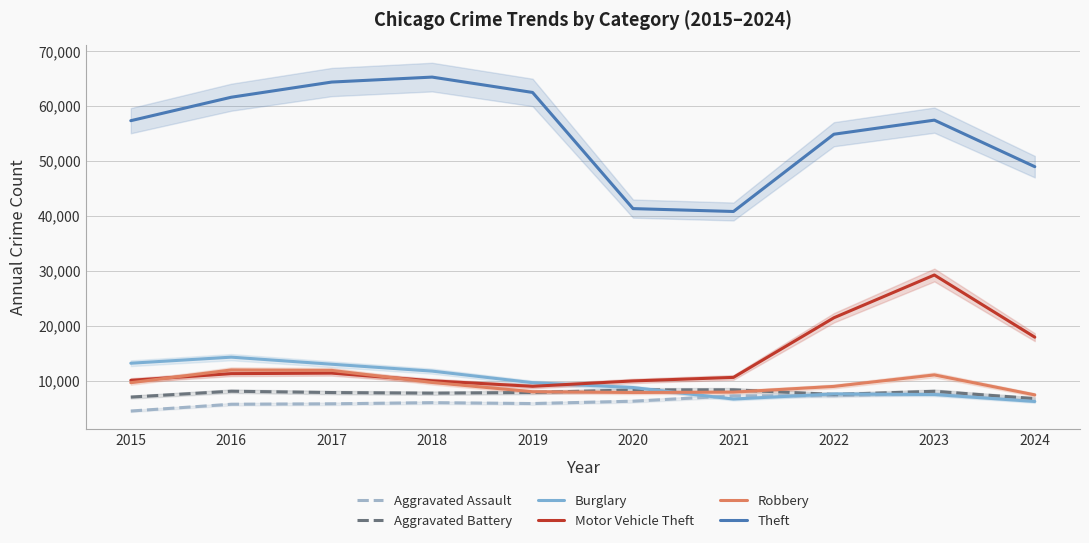

What are all the series names shown in the legend?

Aggravated Assault, Aggravated Battery, Burglary, Motor Vehicle Theft, Robbery, Theft